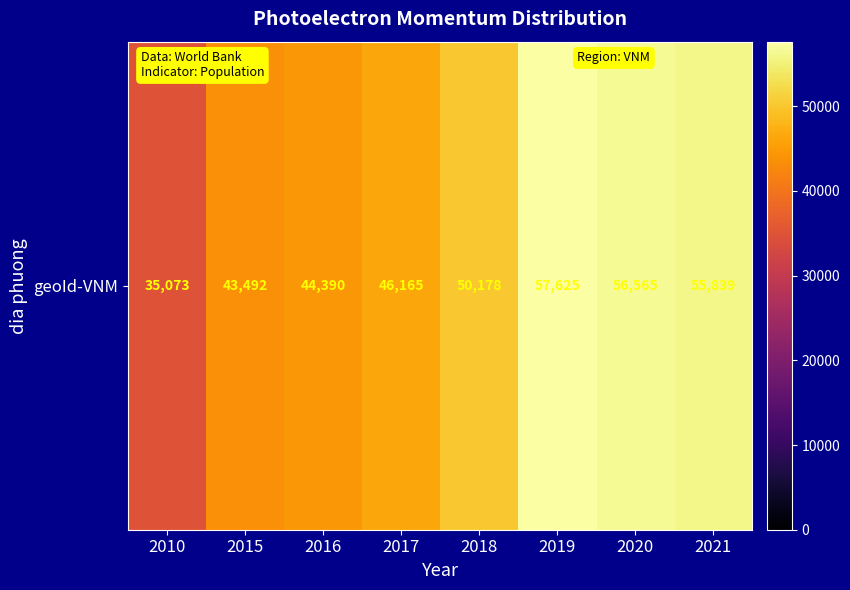

What is the sum of the values at 2016 and 2021?

100229